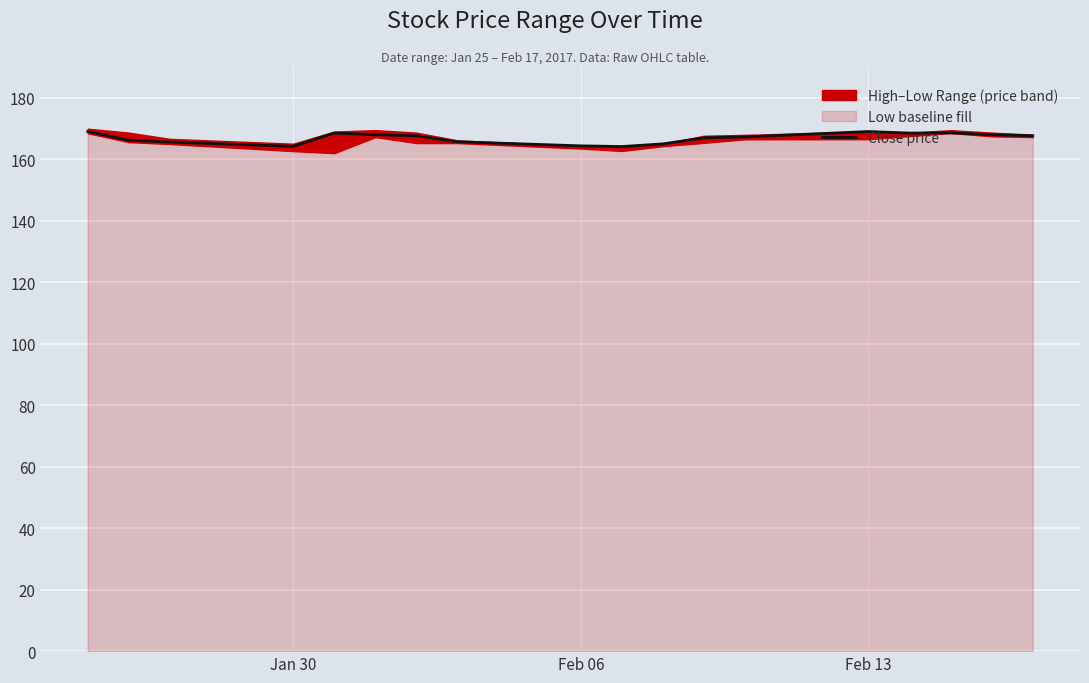

The value of Close price at Feb 06 is 227.9. True or false?

False